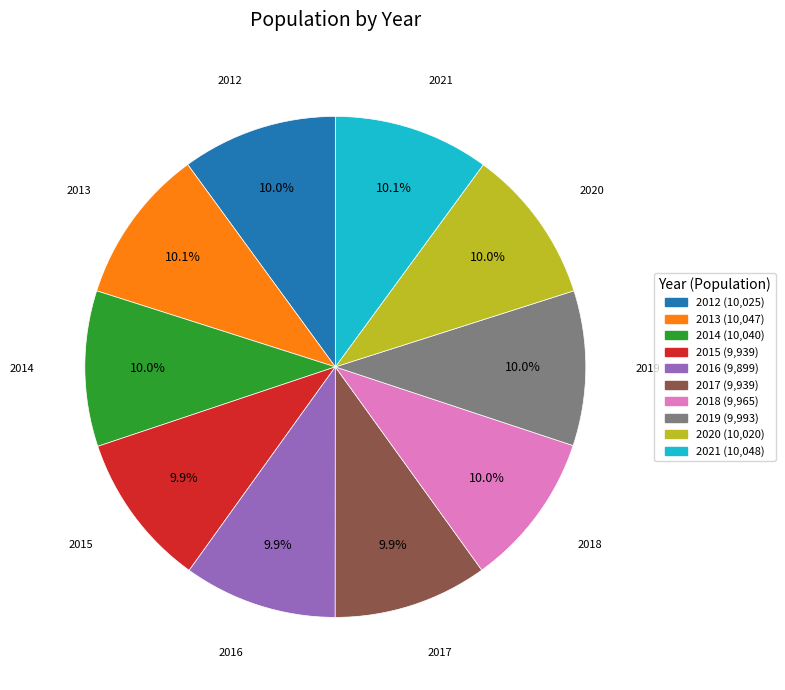

Combined, what portion of the pie is 2018 and 2012?

20.0%